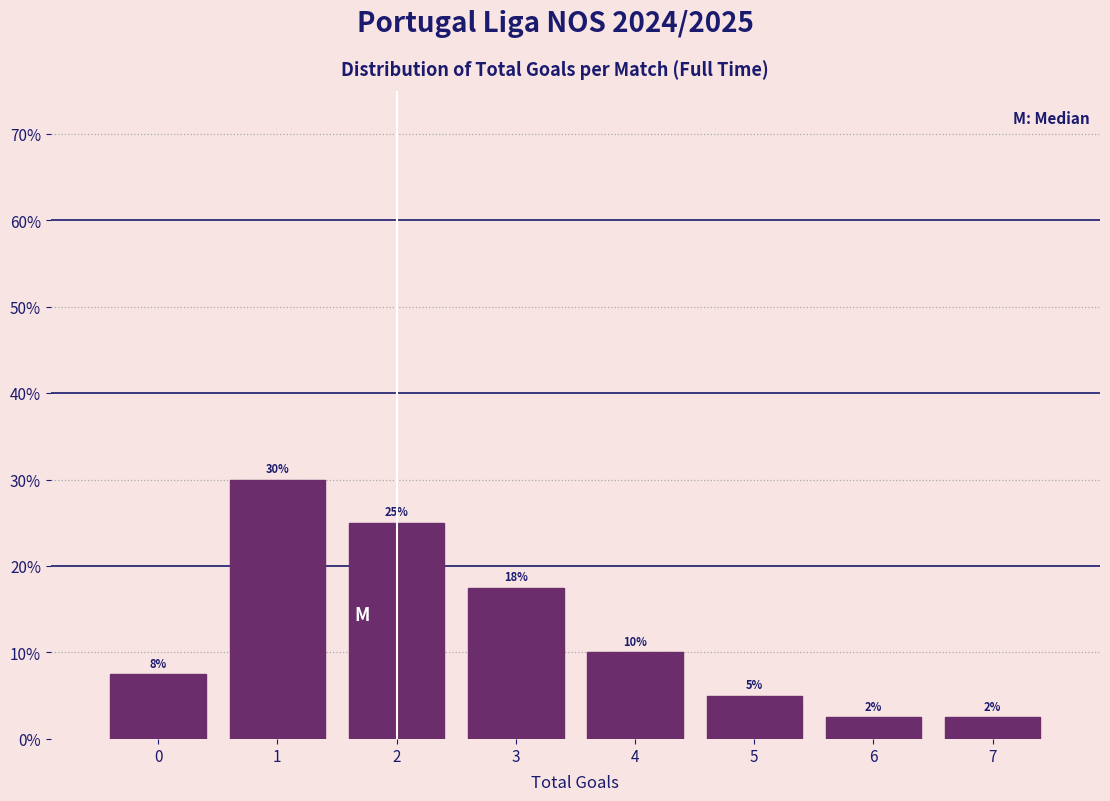

Which range on the x-axis has the tallest bar?

0.5 to 1.5